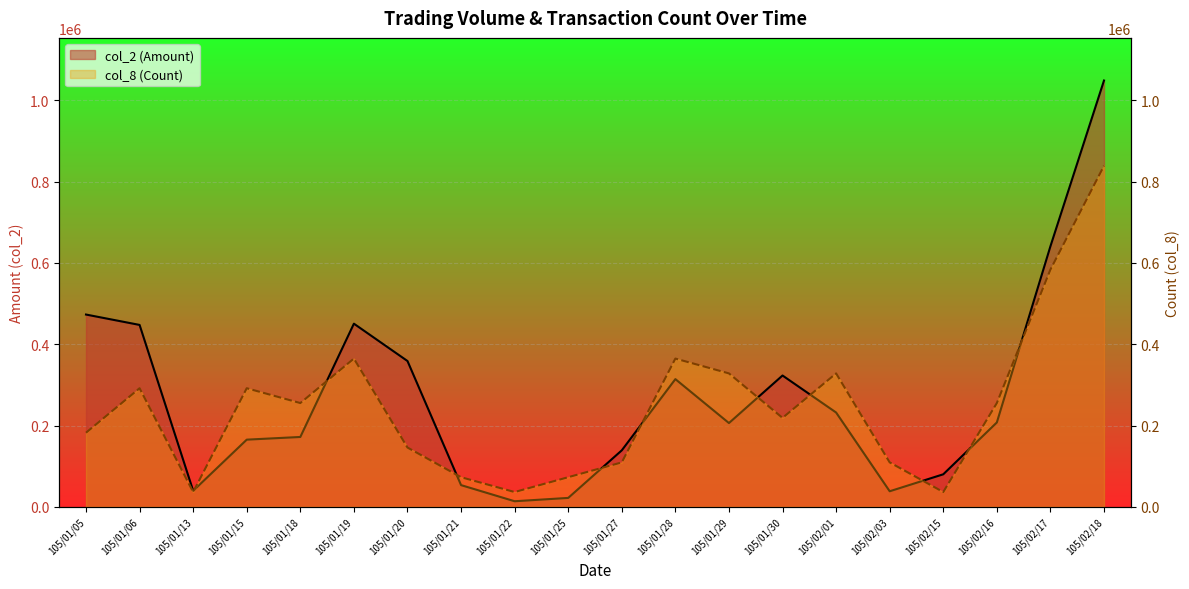

Where do col_8 (Count) and col_2 (Amount) first cross each other?

105/01/13 and 105/01/15